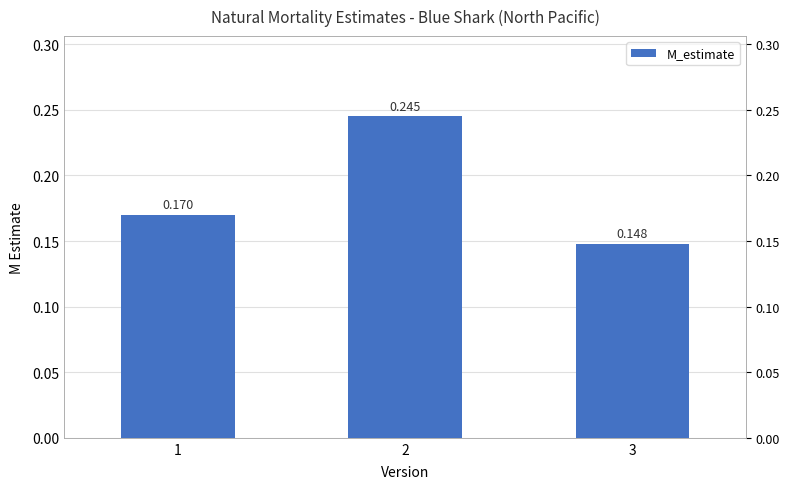

How many series are shown in this chart?

1